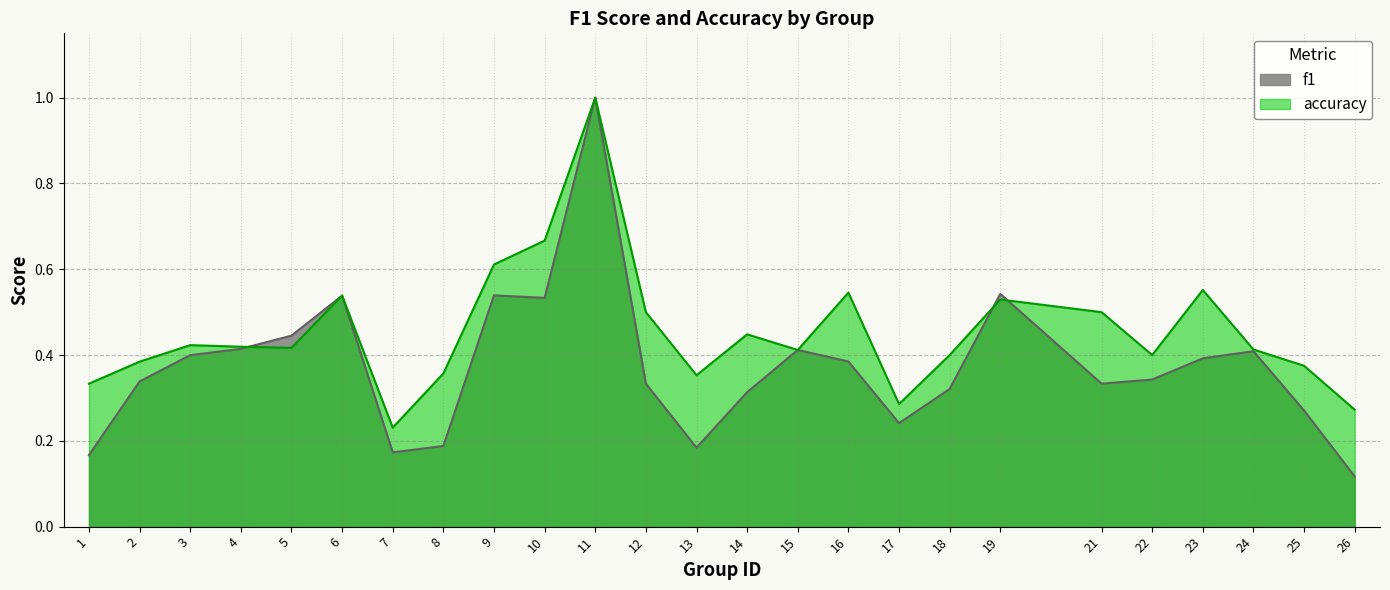

What is the sum of the accuracy values at 9 and 21?

1.1